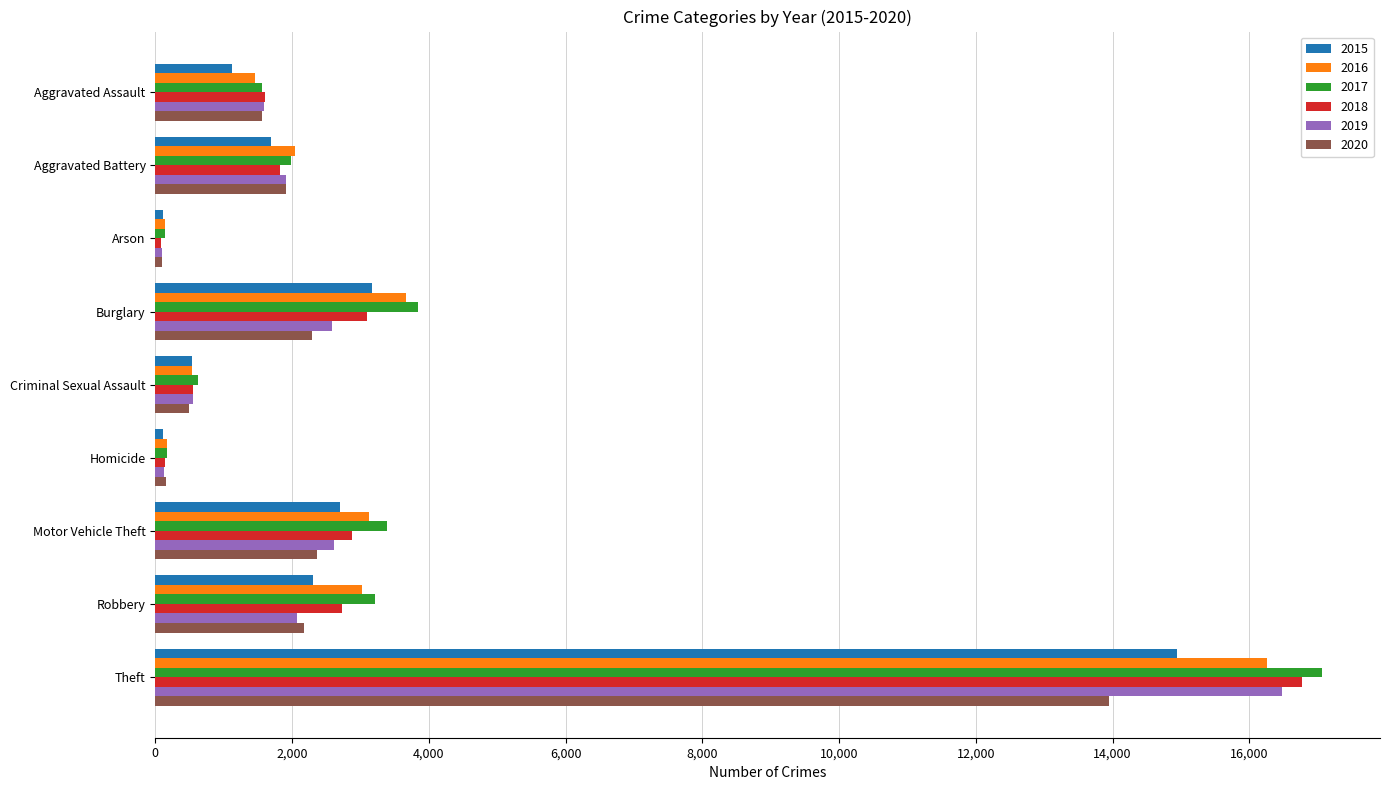

Is it true that 2015 equals 2695 at Motor Vehicle Theft?

True